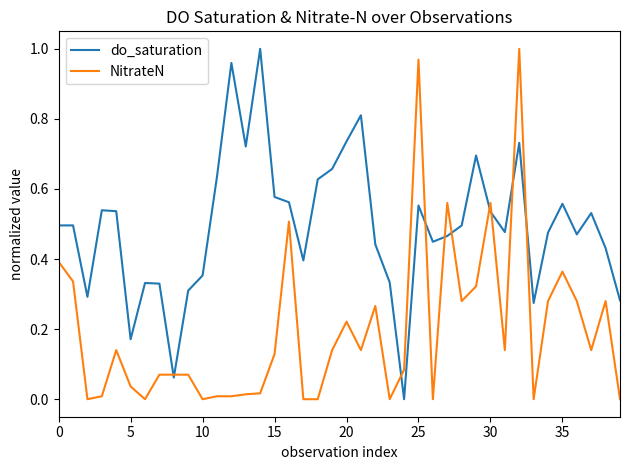

List the series in order of their overall mean, highest first.

do_saturation, NitrateN